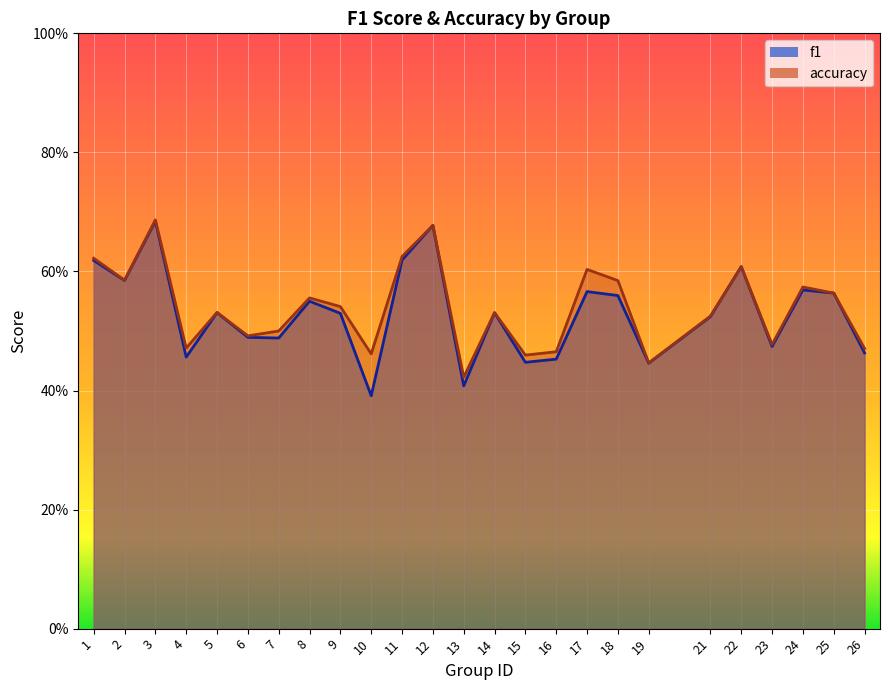

At 23, list the series in order from largest to smallest.

accuracy, f1